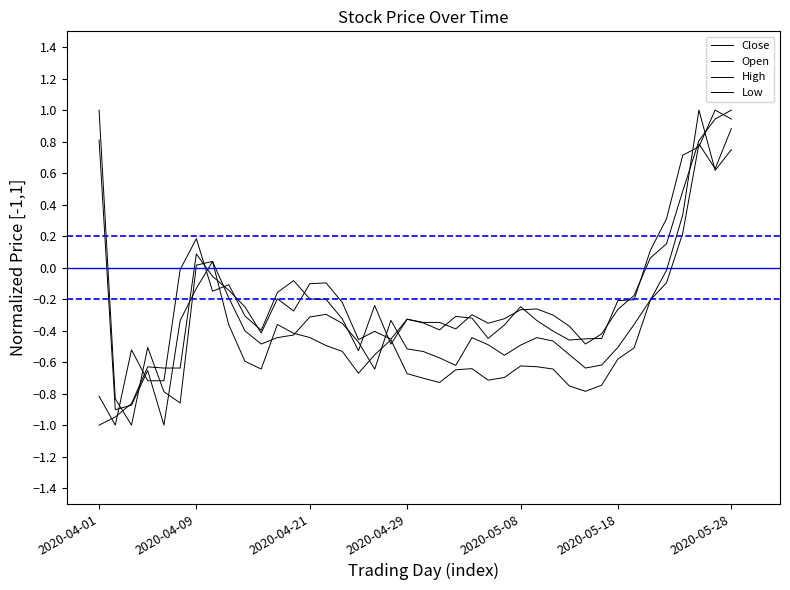

Does the chart display data point markers on the line(s)?

No